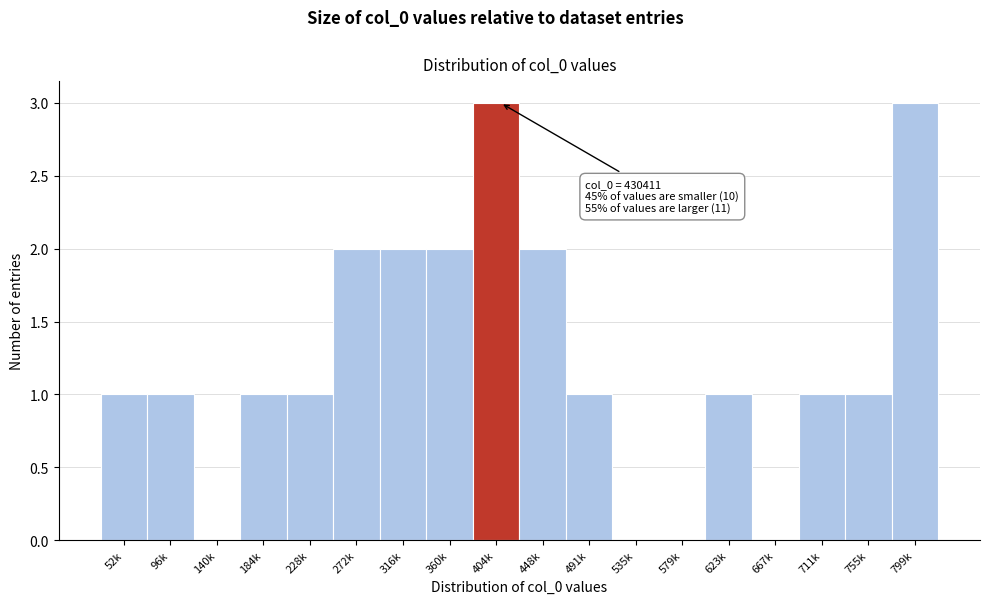

Reading right to left, list all the values displayed in this chart.

799k=3	755k=1	711k=1	667k=0	623k=1	579k=0	535k=0	491k=1	448k=2	404k=3	360k=2	316k=2	272k=2	228k=1	184k=1	140k=0	96k=1	52k=1